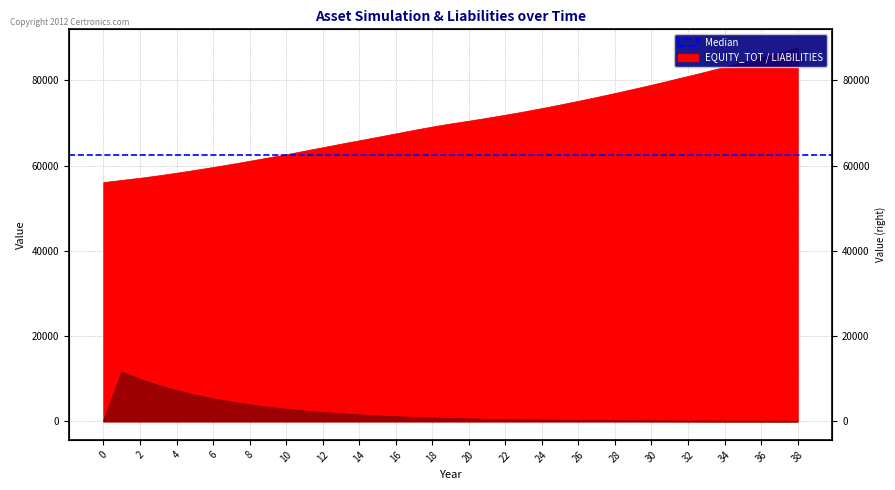

Which series has the largest range (max minus min)?

EQUITY_TOT